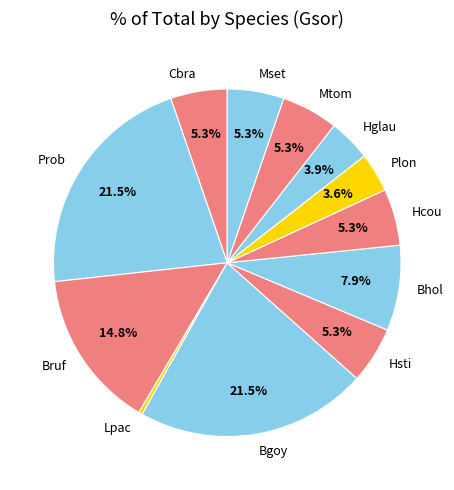

What portion of the pie excludes Hcou?

94.7%